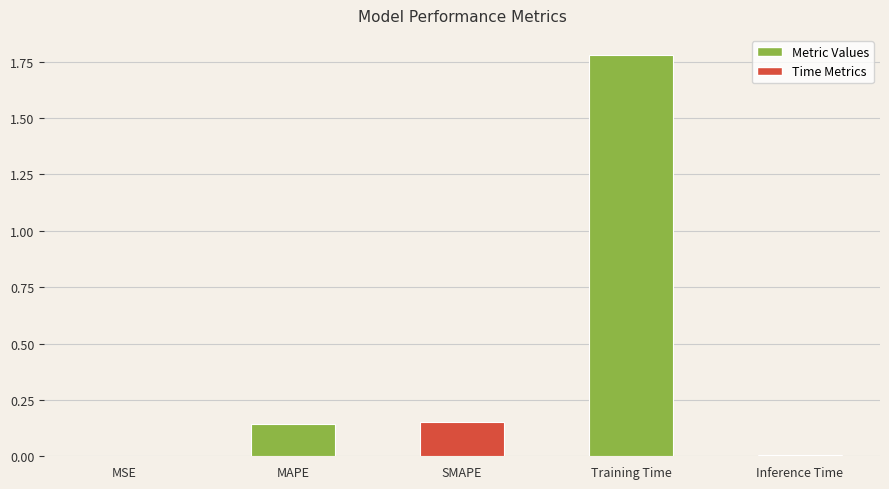

Which category has the highest value across all series?

Training Time